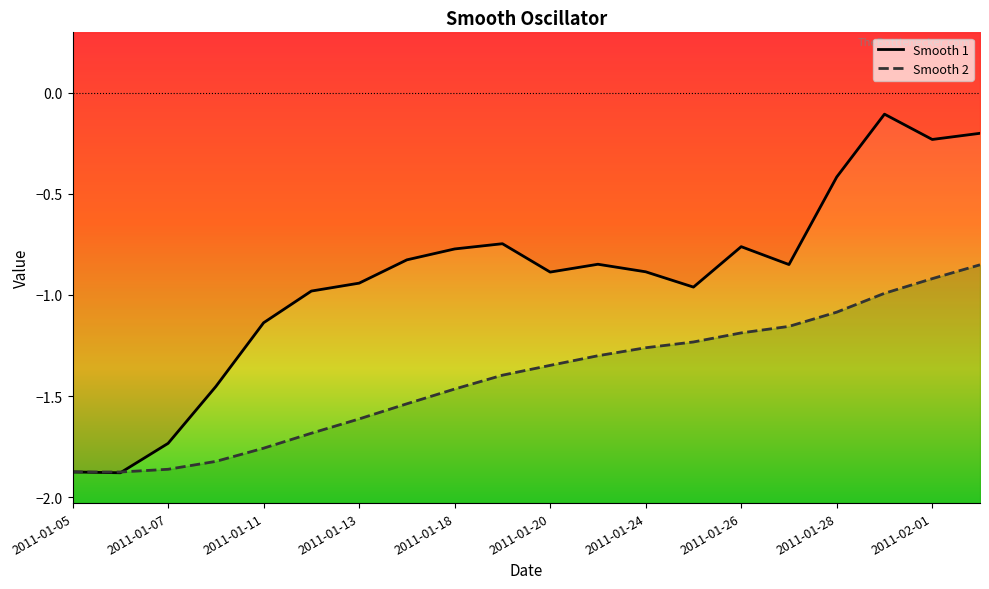

Between 2011-01-19 and 2011-01-27, which series saw the biggest shift?

Smooth2